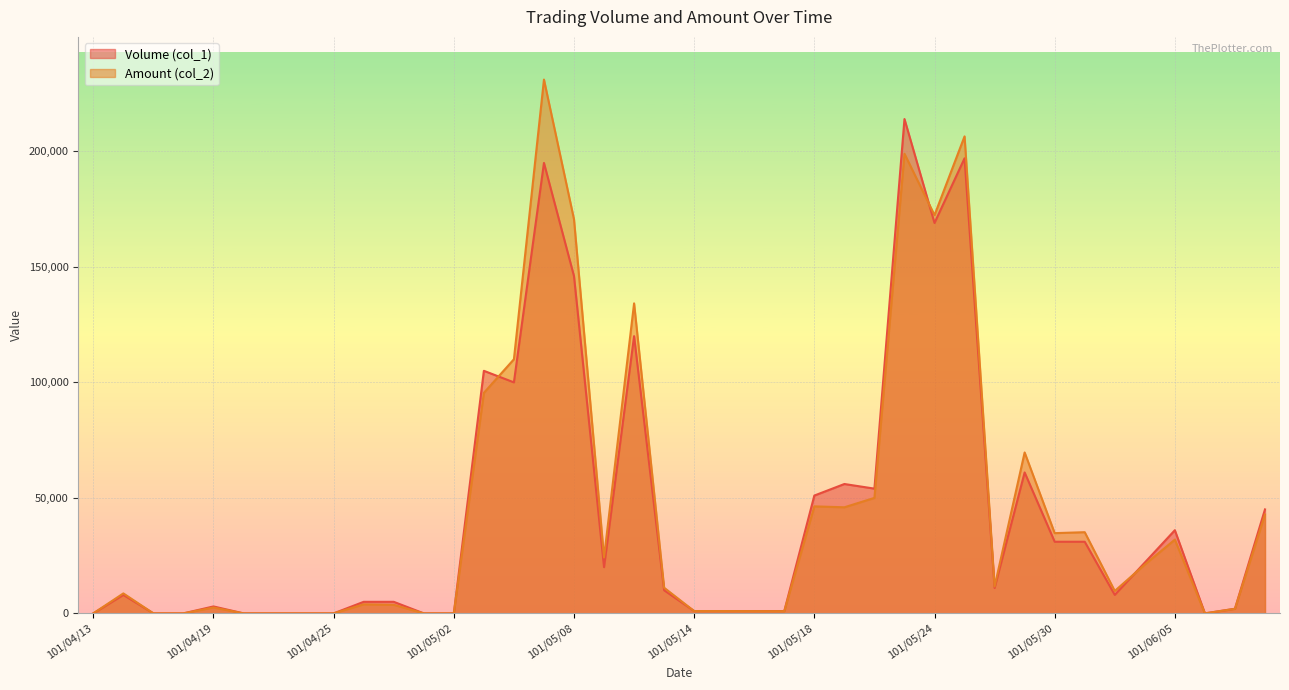

Is the value of Volume (col_1) at 101/05/03 greater than the value of Amount (col_2) at 101/05/29?

Yes